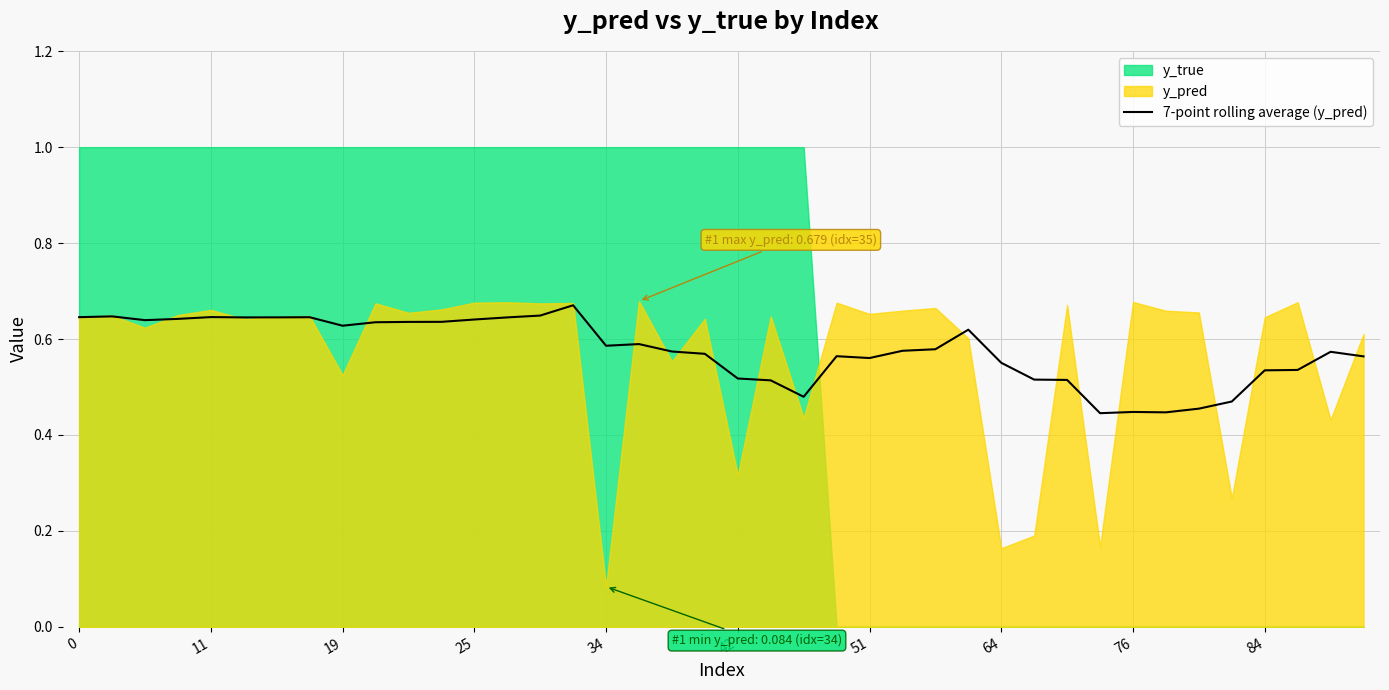

The value of 7-point rolling average (y_pred) at 0 is 0.9. True or false?

False